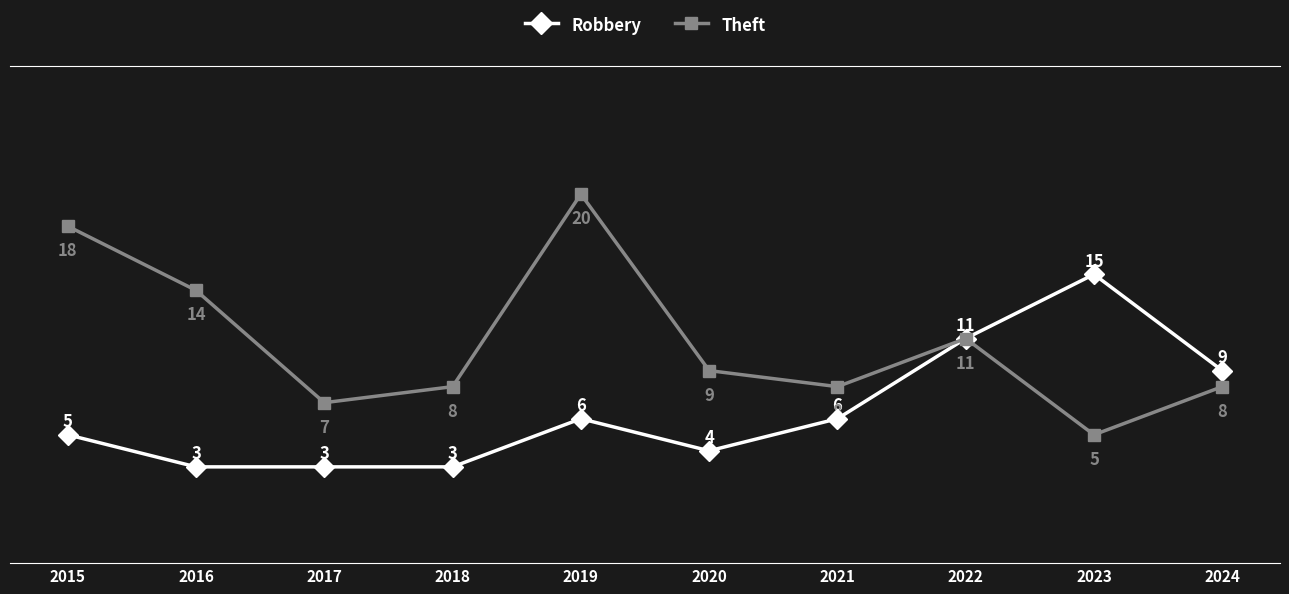

Rank the series by their average value, from lowest to highest.

Robbery, Theft